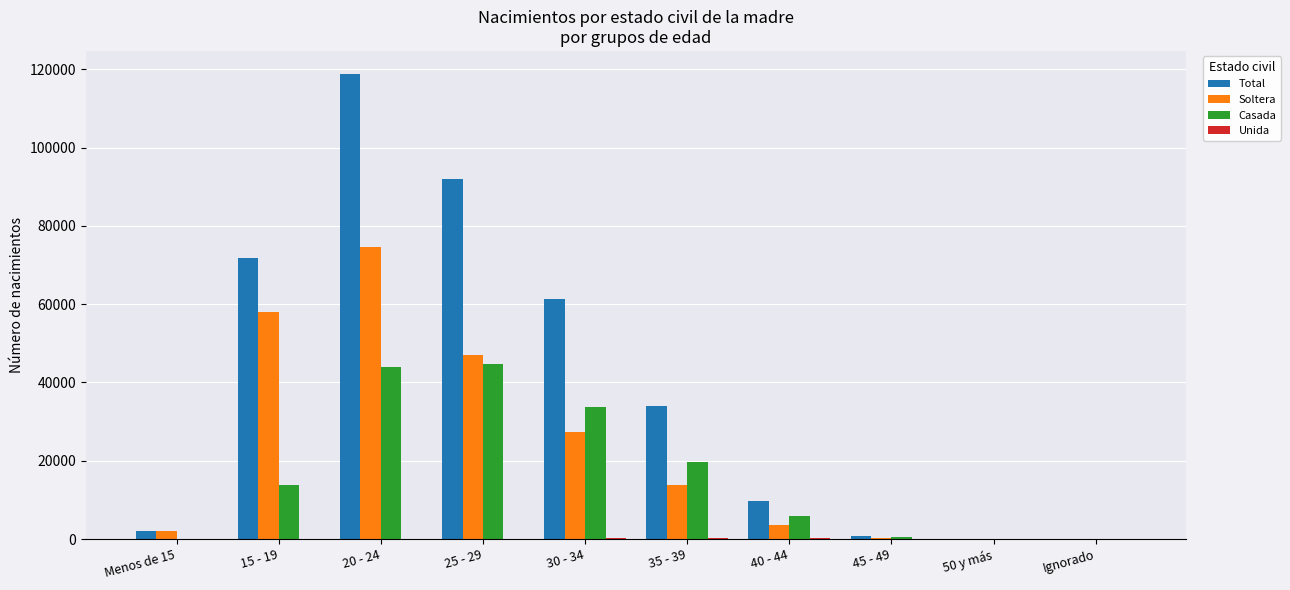

What is the maximum value shown in the chart?

118747